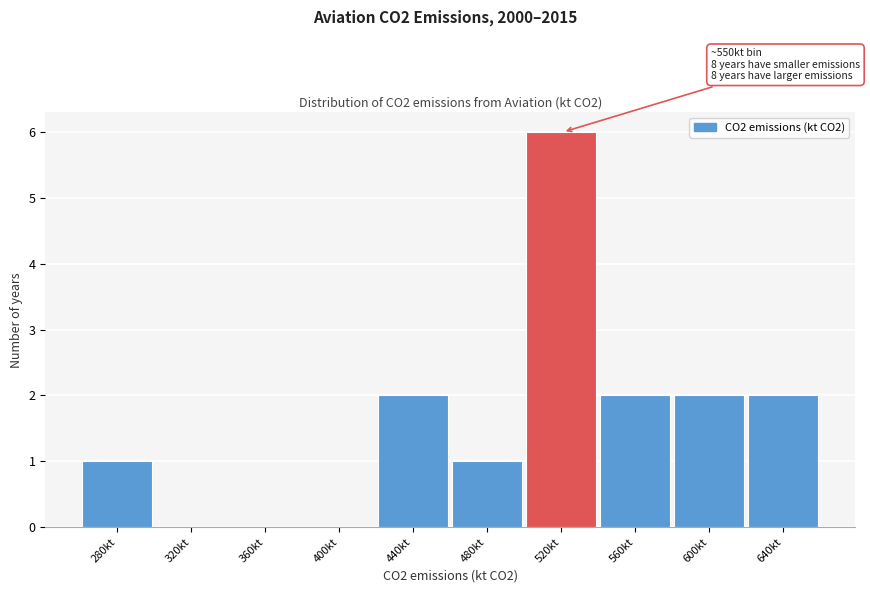

Reading right to left, transcribe all the data shown in this chart.

640kt=2	600kt=2	560kt=2	520kt=6	480kt=1	440kt=2	400kt=0	360kt=0	320kt=0	280kt=1